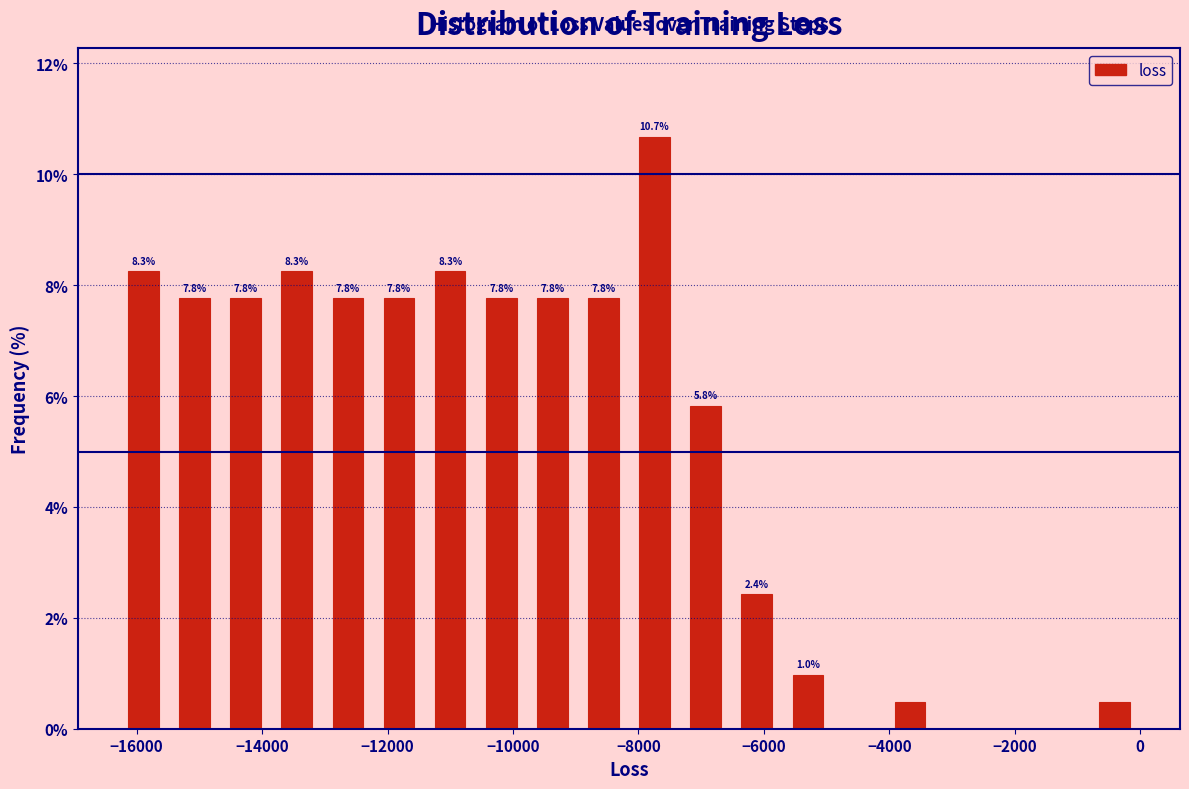

Over which range of the x-axis is the bar tallest?

-8200 to -7400